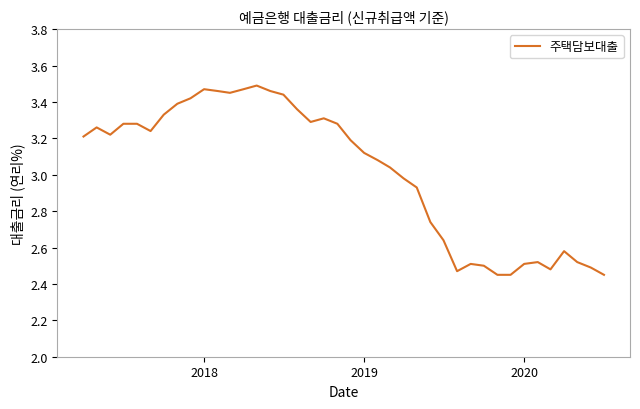

What is the sum of all values?

120.8